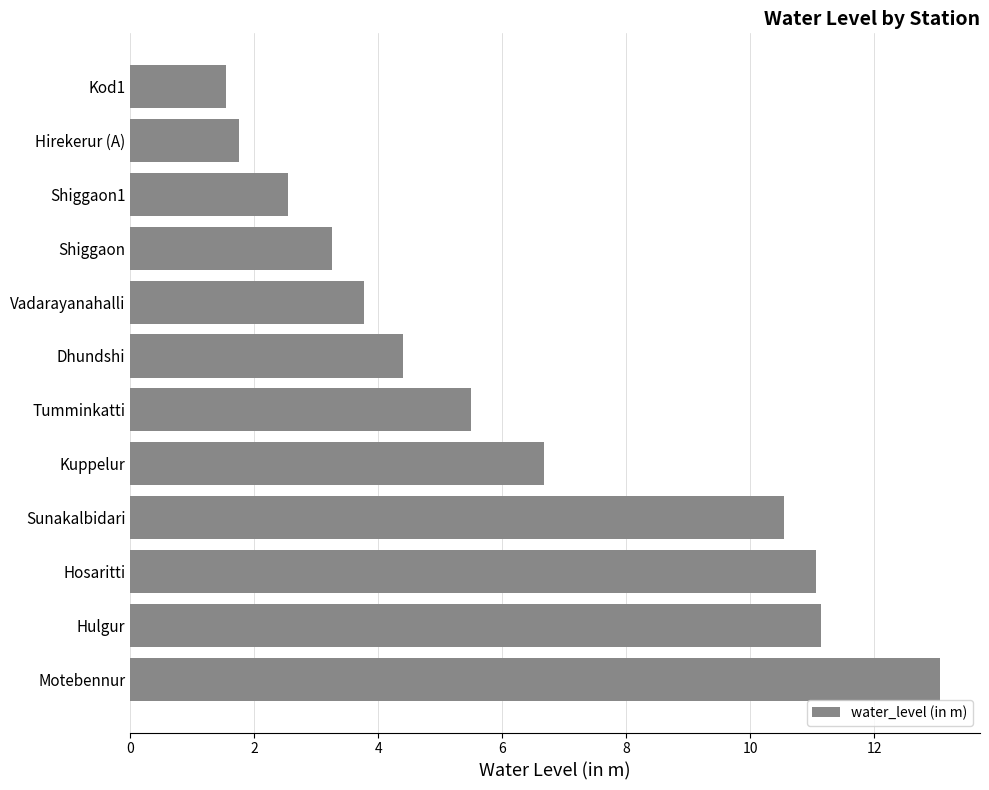

Between Dhundshi and Vadarayanahalli, which is larger?

Dhundshi